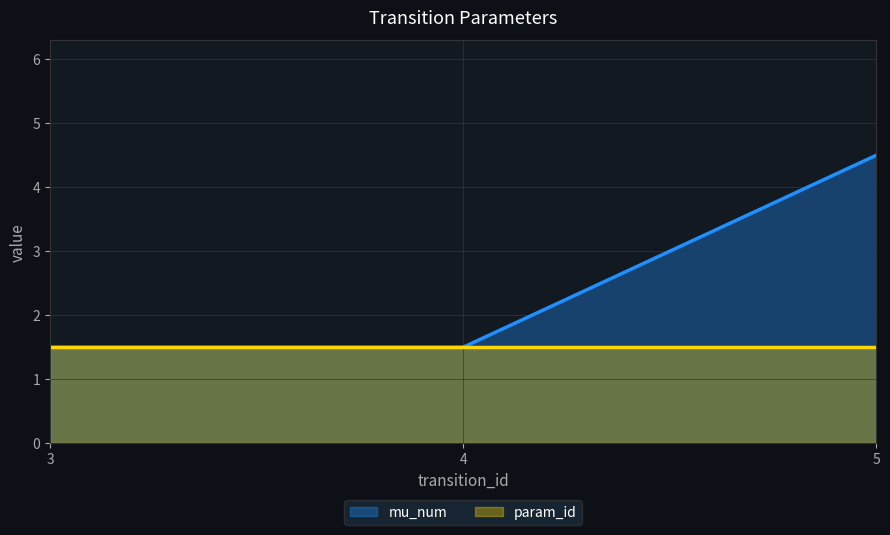

Which series has the largest total across all categories?

mu_num